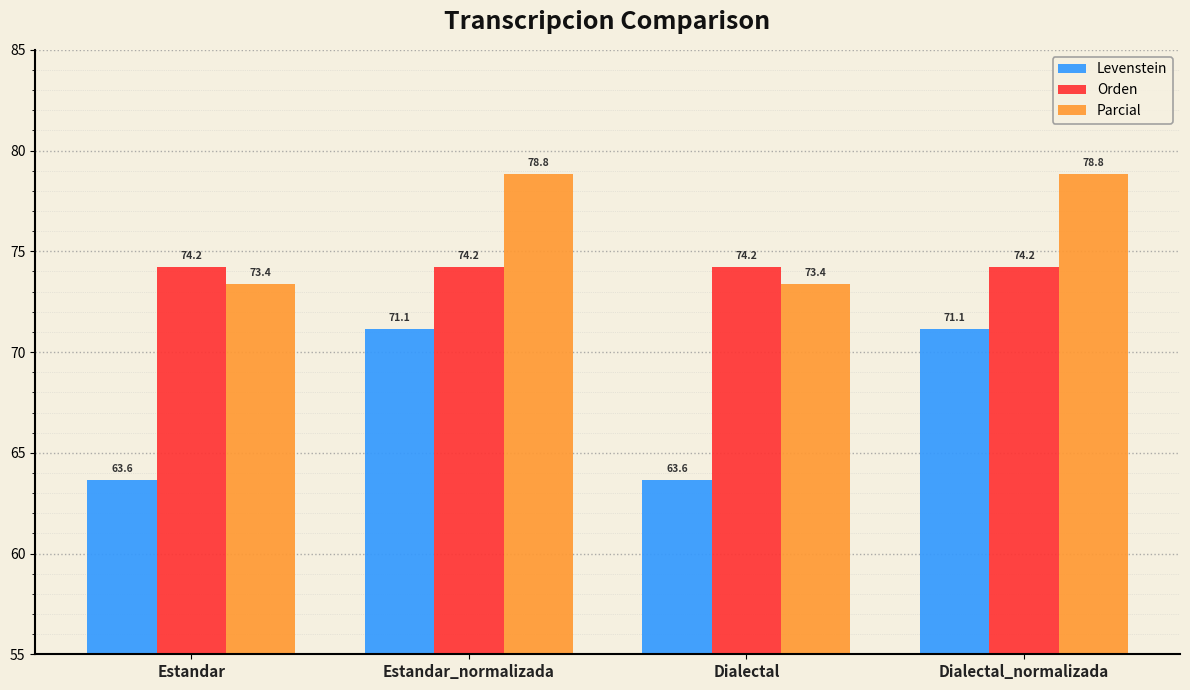

Reading right to left, what are all the values shown in this chart?

Levenstein: 71.1	63.6	71.1	63.6
Orden: 74.2	74.2	74.2	74.2
Parcial: 78.8	73.4	78.8	73.4